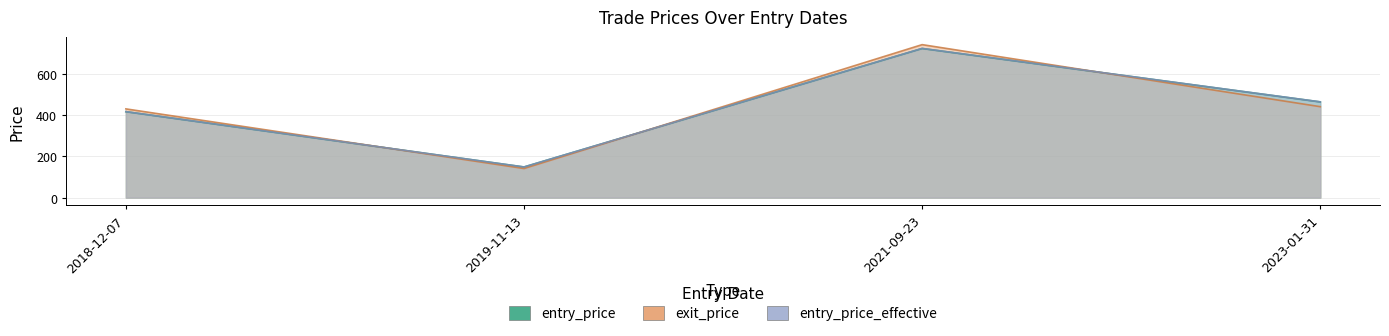

What are all the series names shown in the legend?

entry_price, exit_price, entry_price_effective